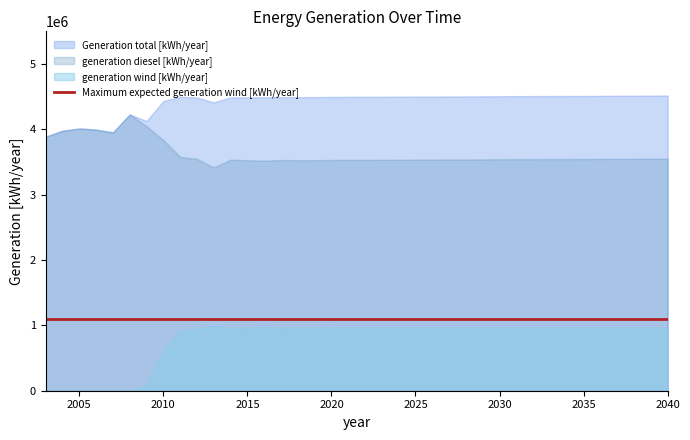

At which category does the chart reach its minimum across all series?

2003